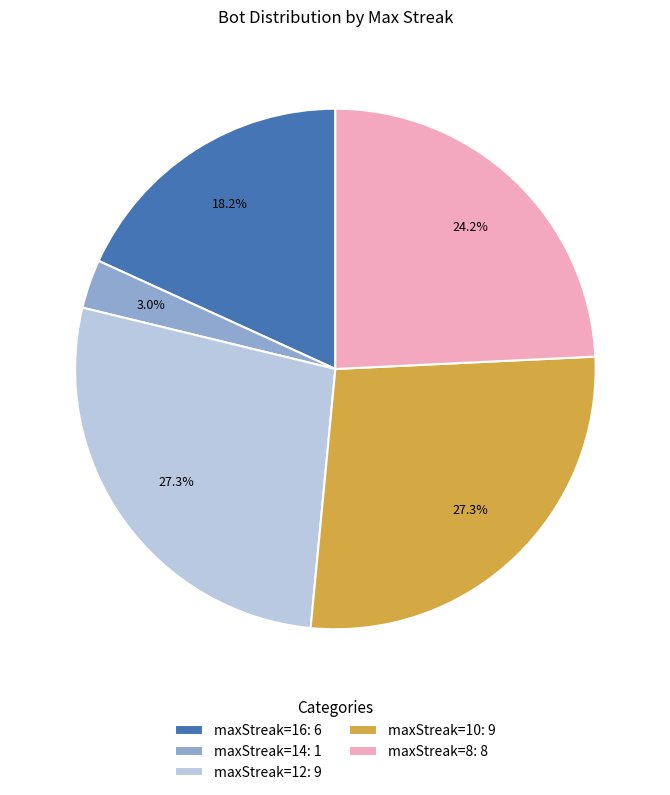

Does maxStreak=8: 8 represent more than half of the total?

No